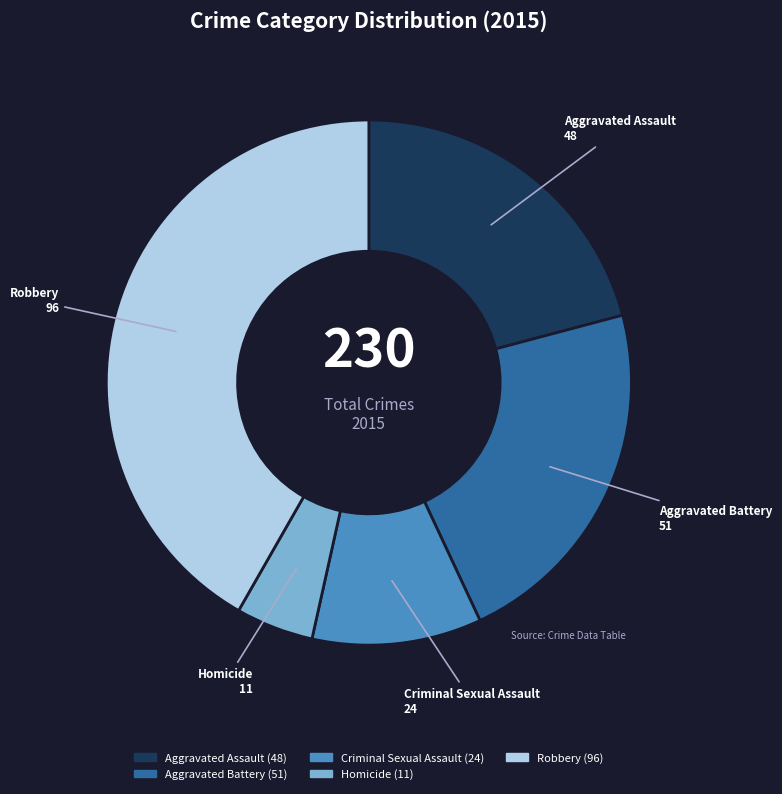

How many segments does this pie chart have?

5